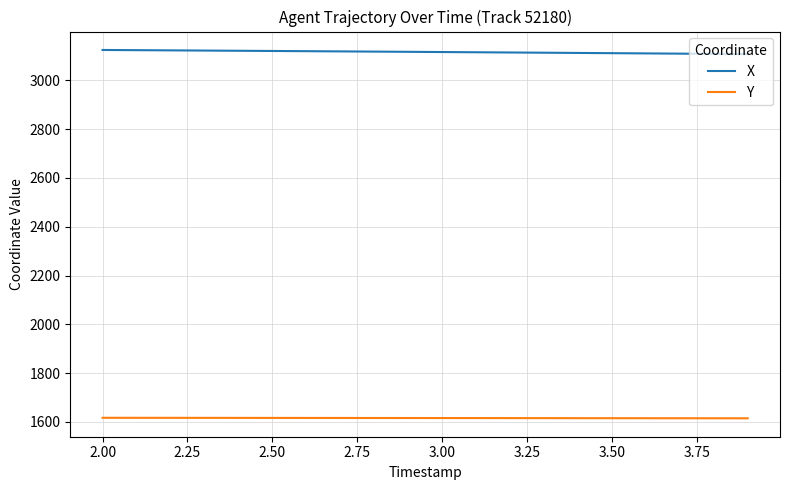

List the series in order of their peak value, lowest first.

Y, X